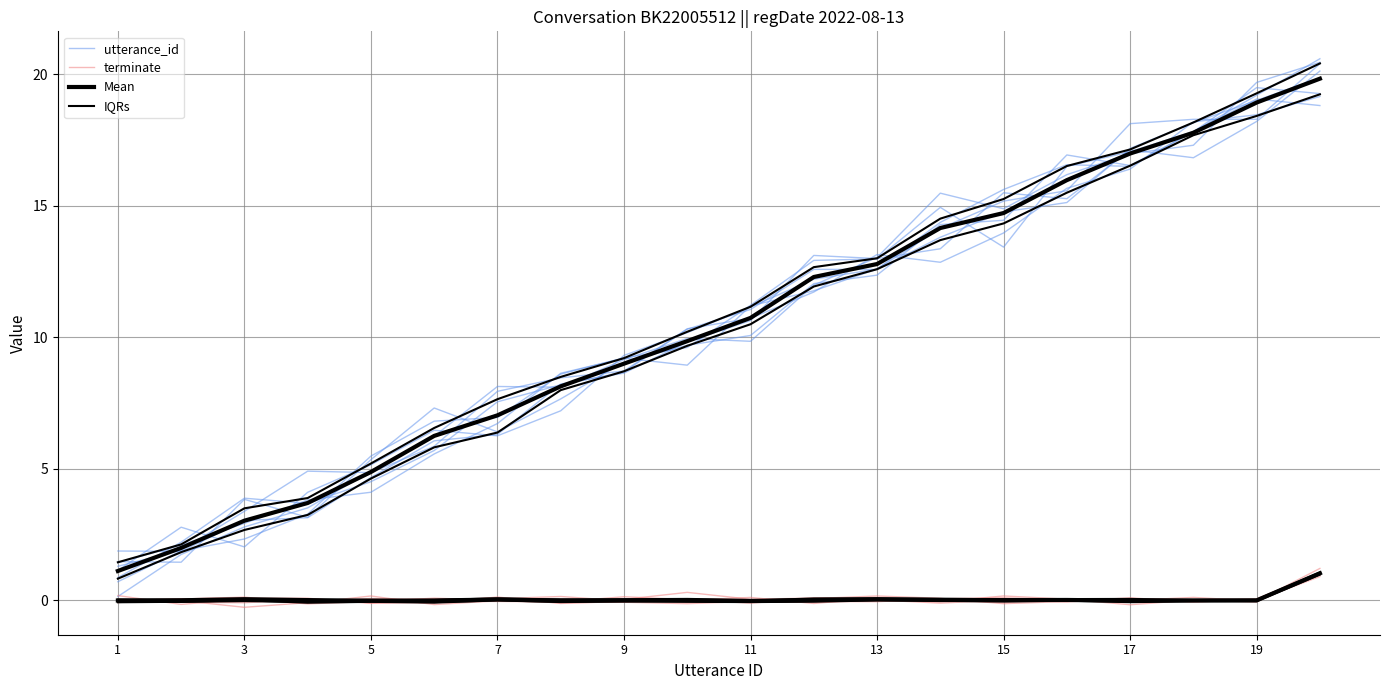

At how many categories does at least one series exceed 3?

18